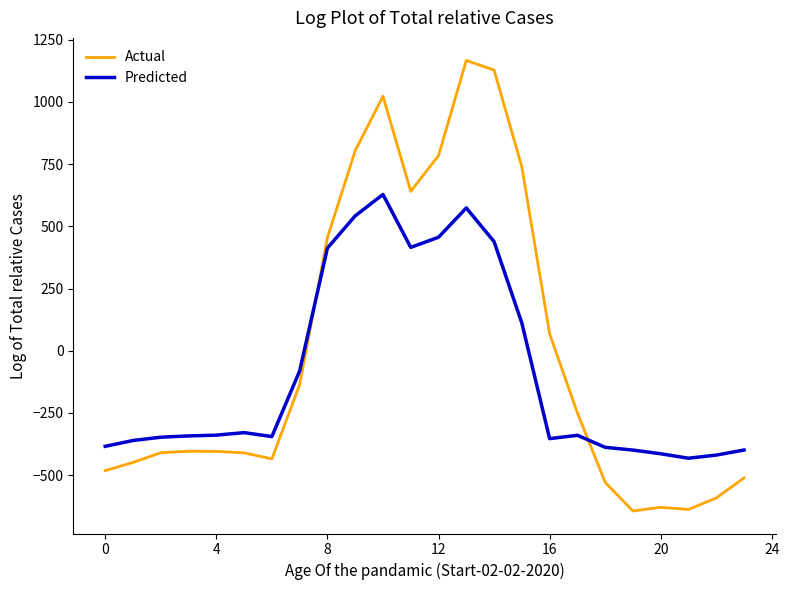

After their last crossing, which series has the higher values: Predicted or Actual?

Predicted